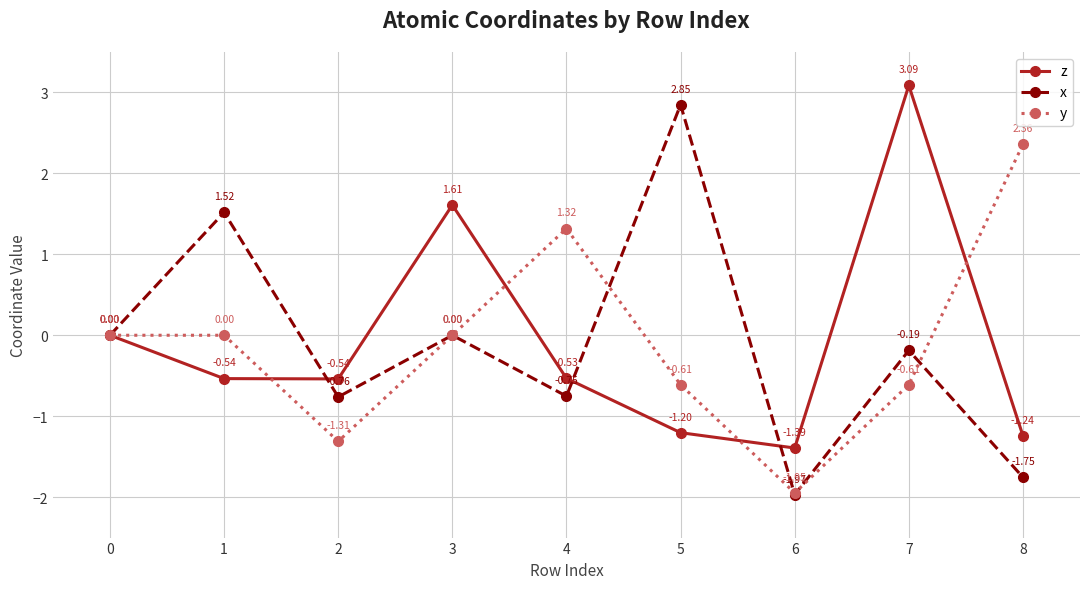

True or false: y has a value of 2.2 at 0.

False